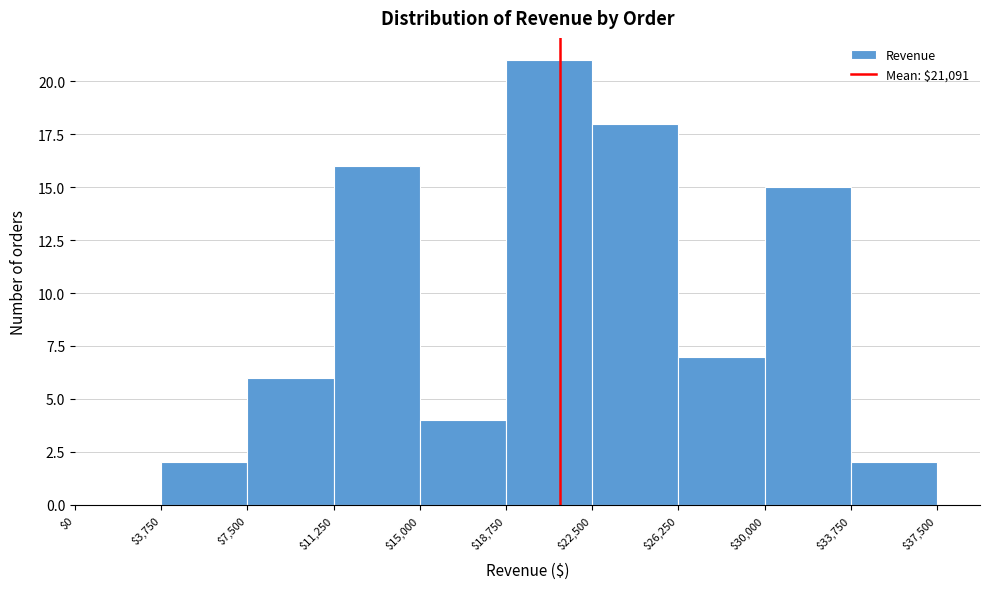

What is the height of the bar covering $30,000 to $33,750 on the x-axis? The values are not printed on the chart, so give them approximately, as read against the axis.

15